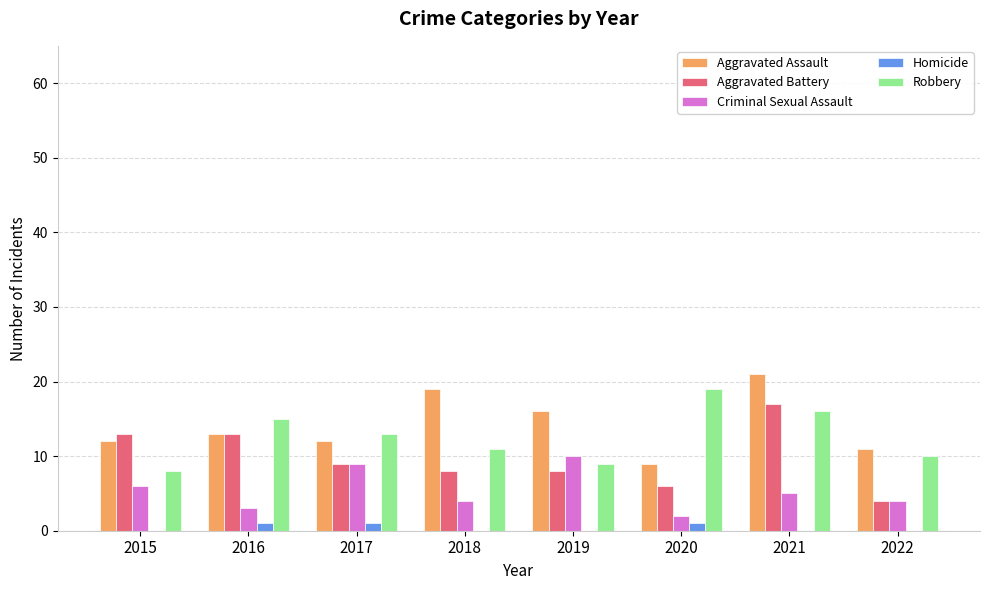

What is the greatest value displayed?

21